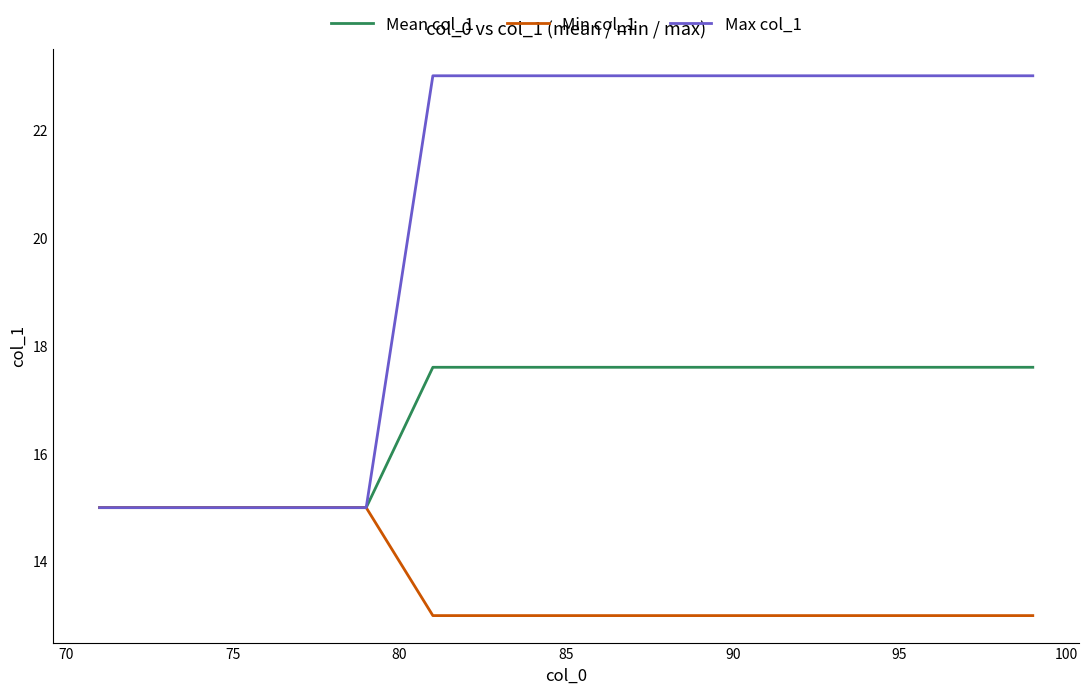

List the series in order of their peak value, lowest first.

Min col_1, Mean col_1, Max col_1